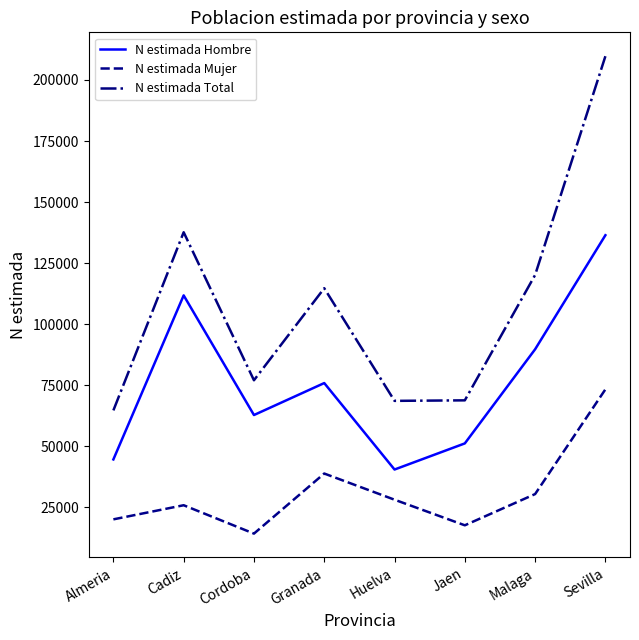

List the series in order of their peak value, lowest first.

N estimada Mujer, N estimada Hombre, N estimada Total